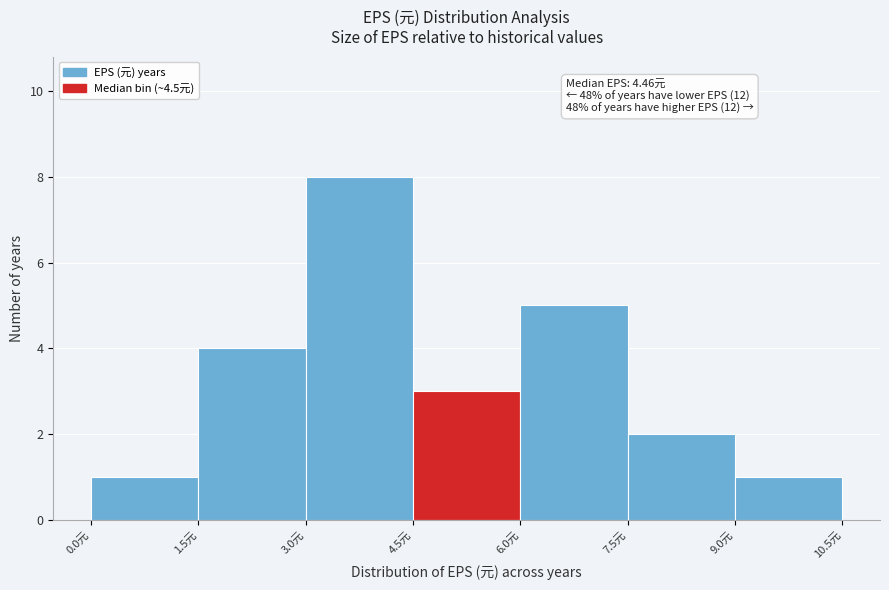

Over which range of the x-axis is the bar tallest?

3.0 to 4.5